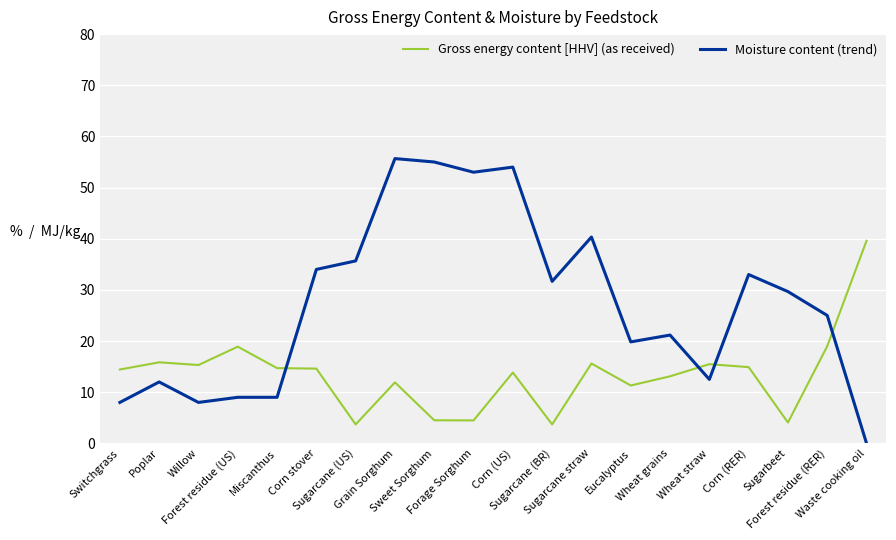

What position from the left is Corn (US)?

11